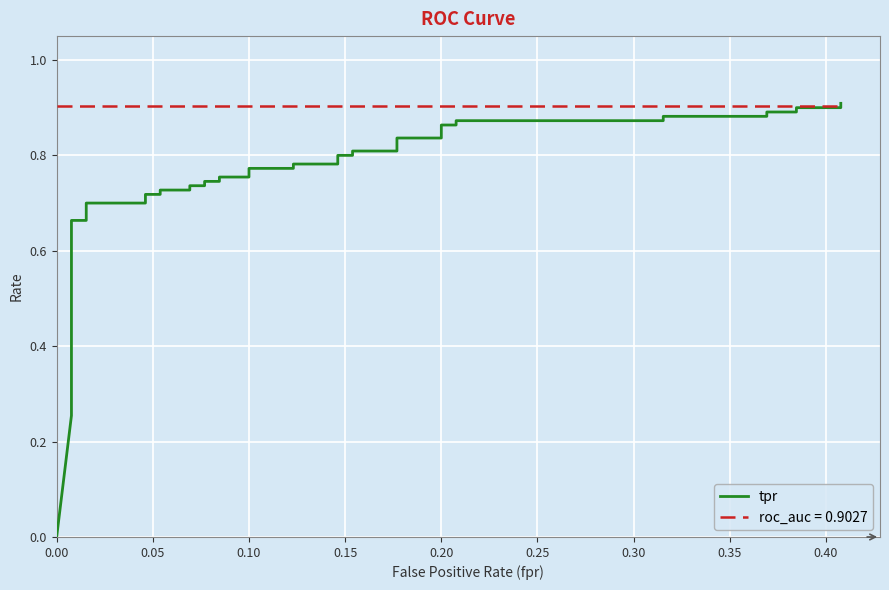

What is the value of the 34th point from the left?

0.9